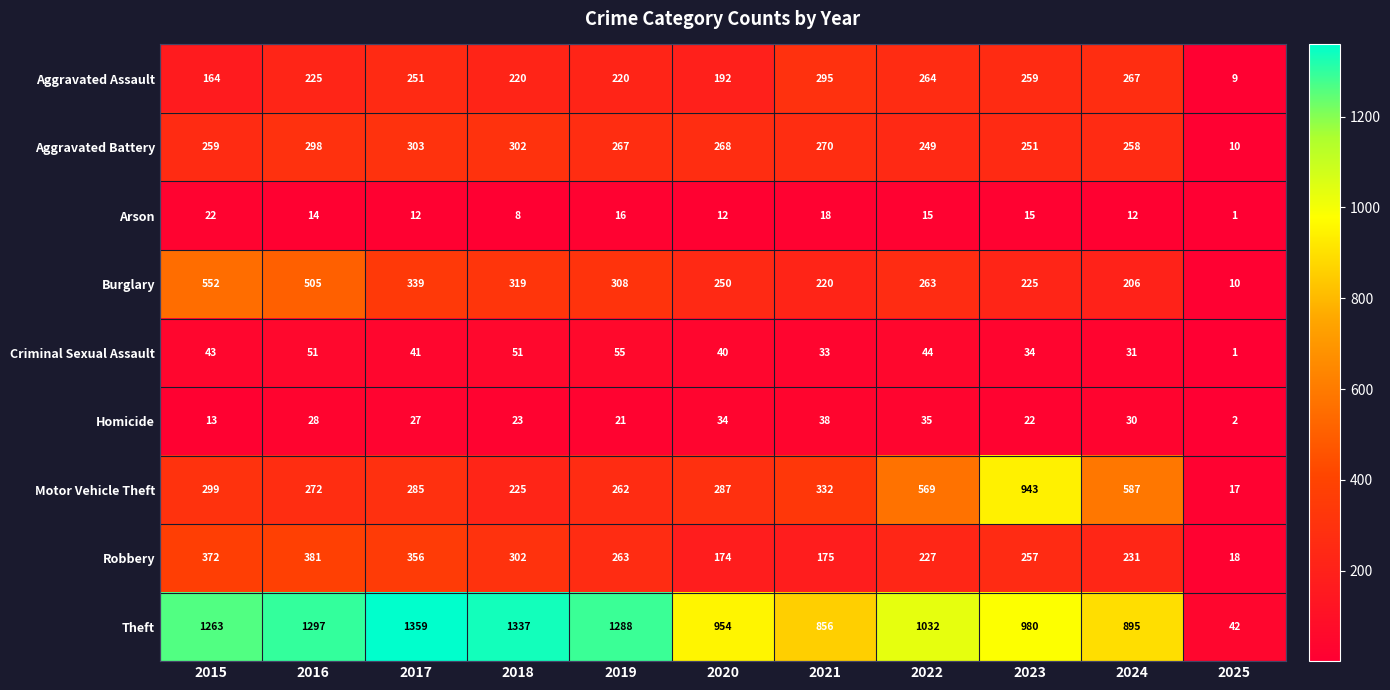

Is the value of Motor Vehicle Theft at 2021 greater than the value of Aggravated Battery at 2015?

Yes